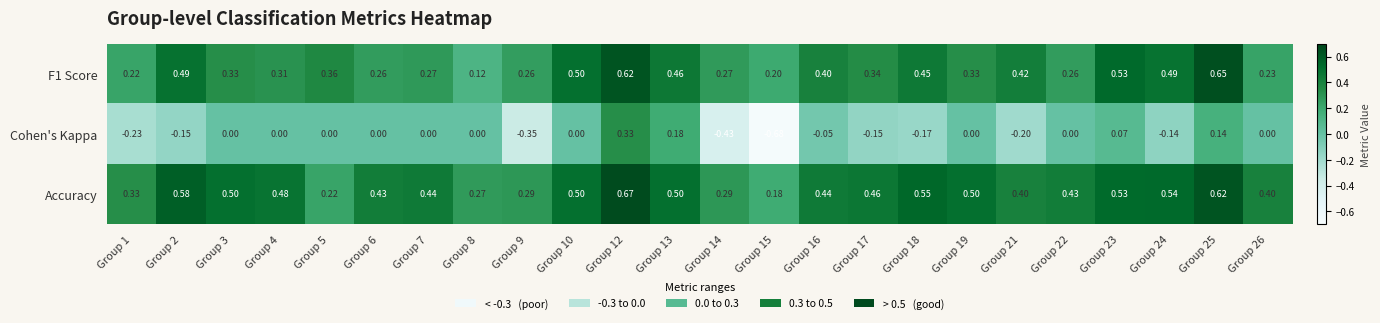

Which series has the largest total across all categories?

Accuracy